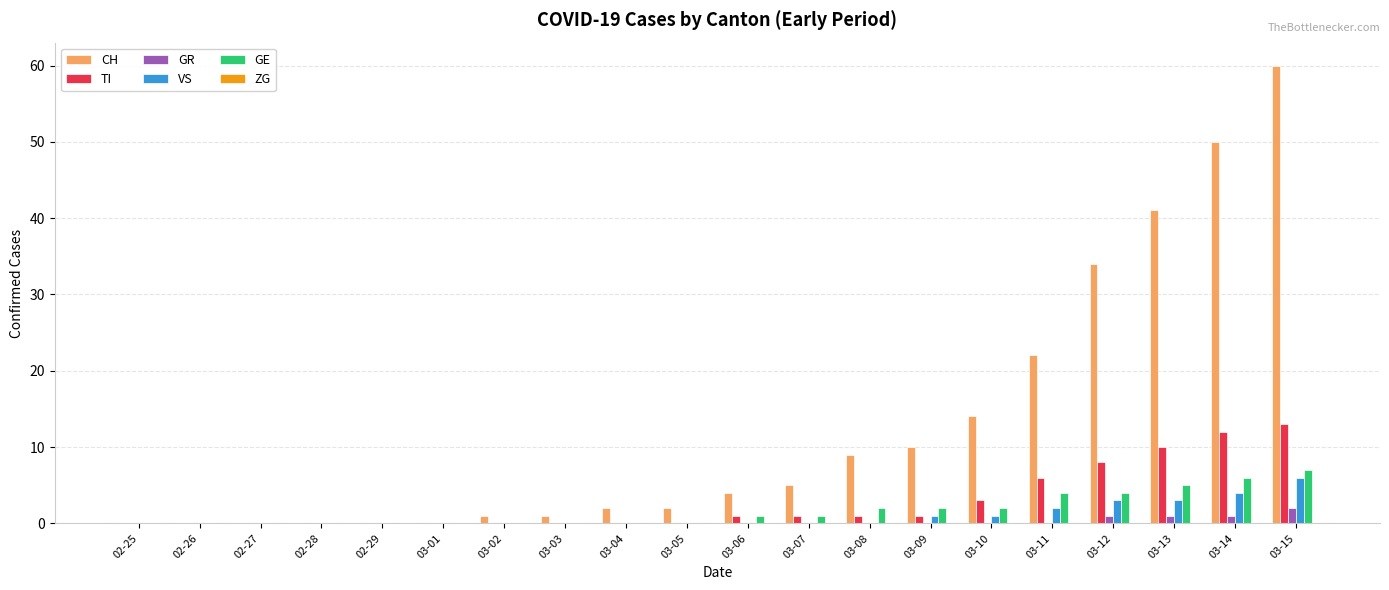

What is the greatest value displayed?

60